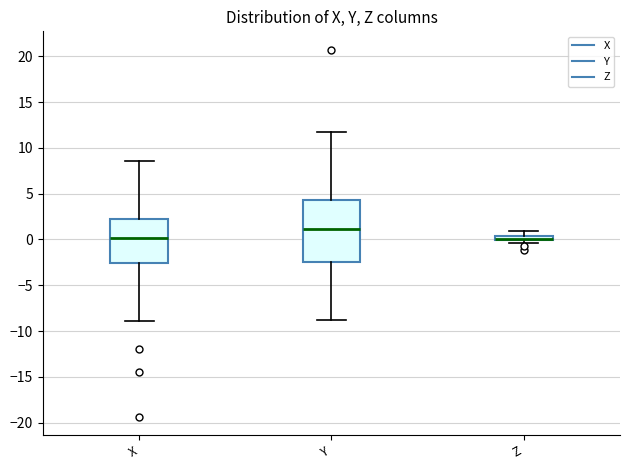

Where does the median line of the box for Y sit on the y-axis? The values are not printed on the chart, so give them approximately, as read against the axis.

1.0